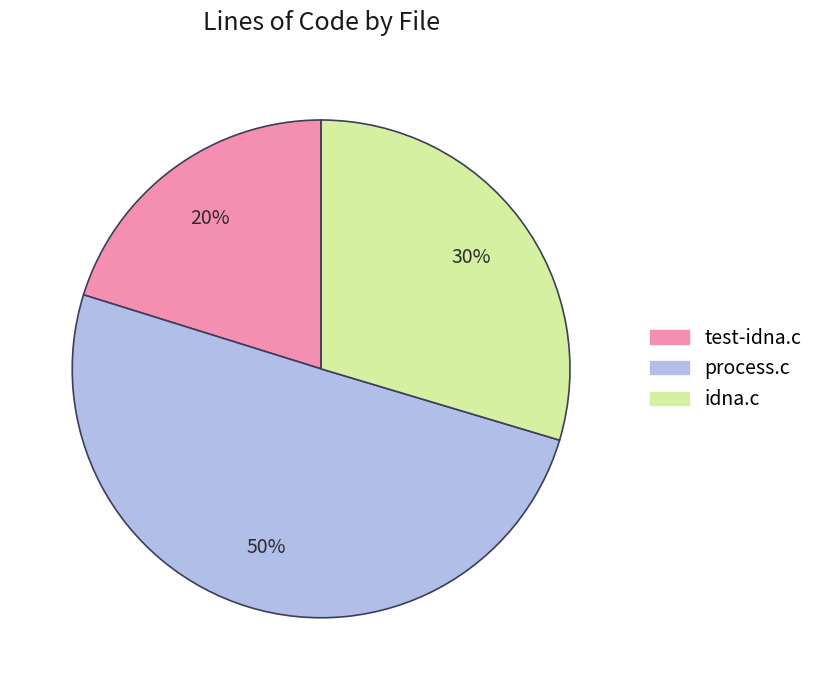

To the nearest percent, what percentage of the pie is test-idna.c?

20%